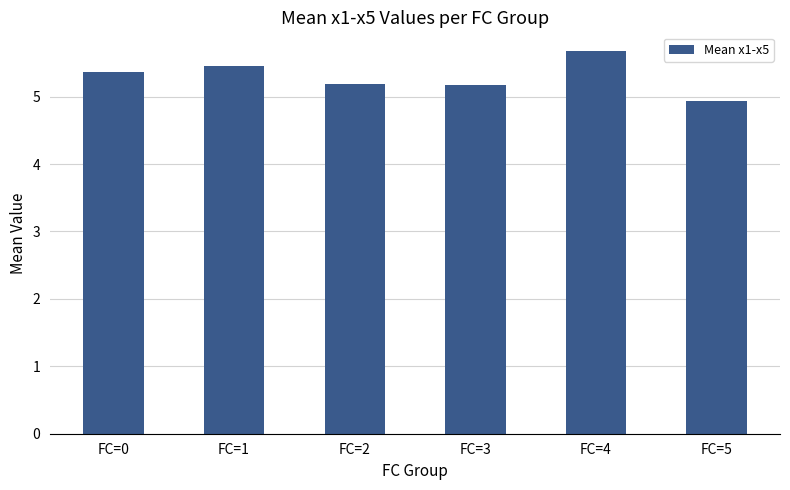

What is the sum of the values at FC=0 and FC=1?

10.8